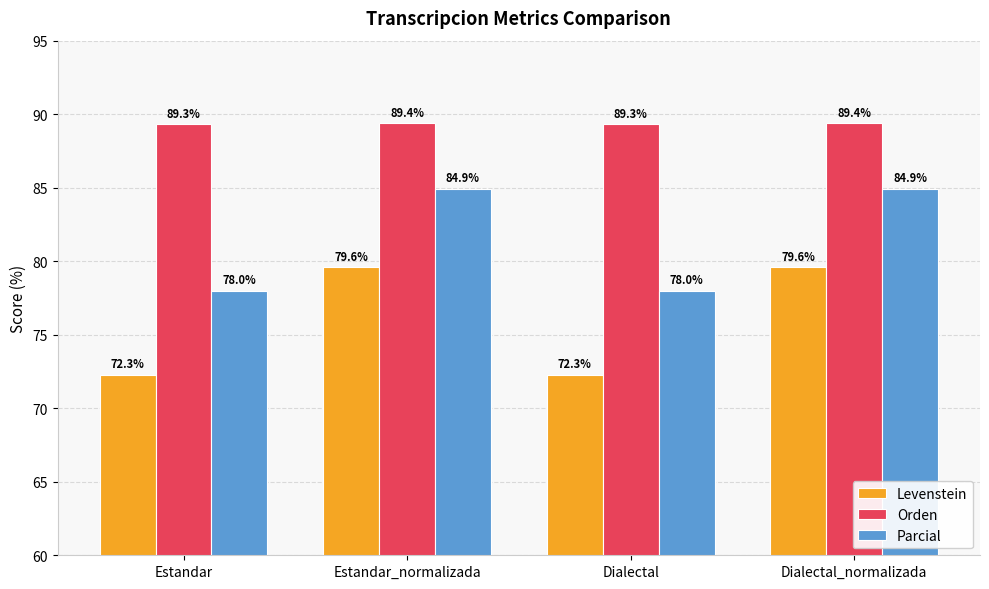

Between Estandar and Dialectal_normalizada, which series saw the biggest shift?

Levenstein